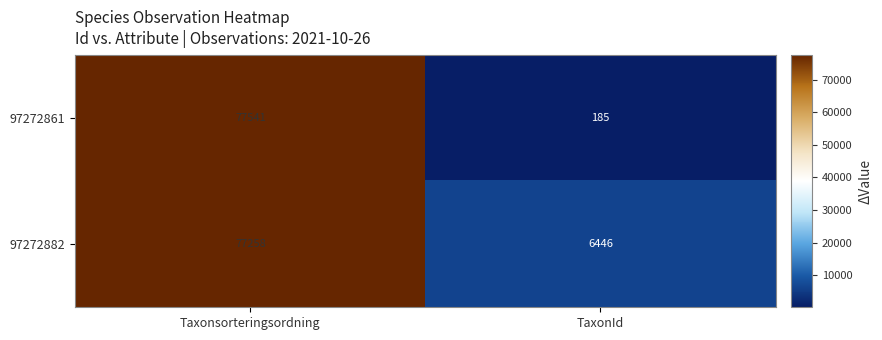

What value does the 97272861 series have at TaxonId?

185